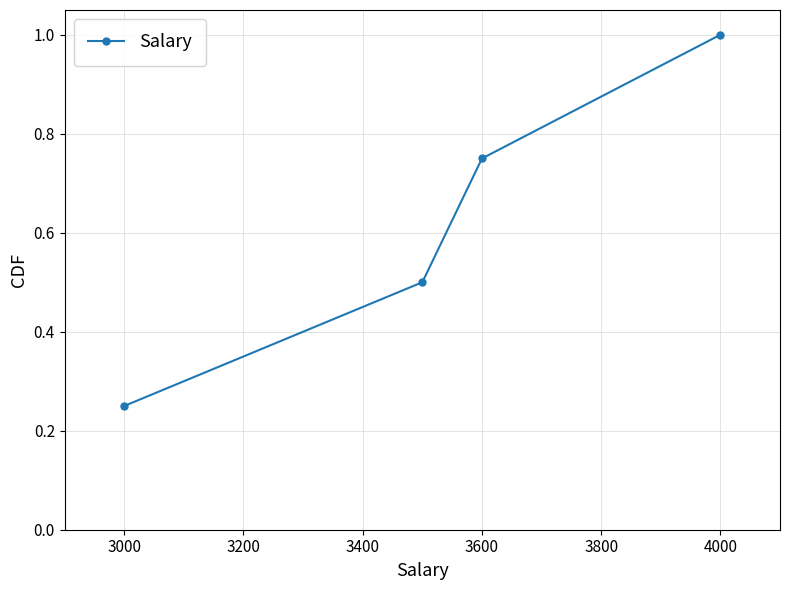

True or false: there are more than 1 points higher than both neighbors.

False